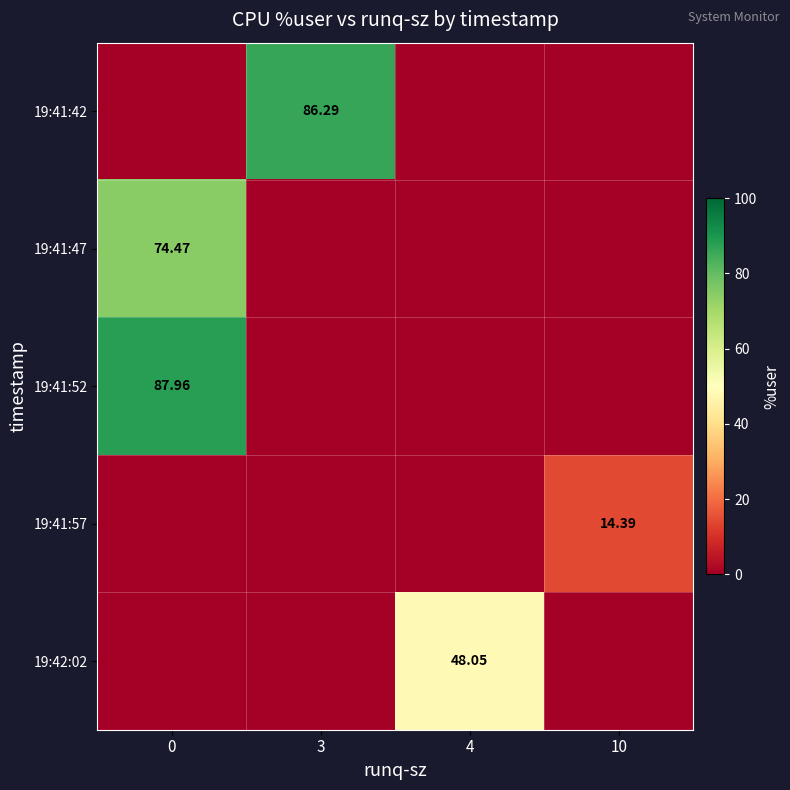

At how many categories does at least one series exceed 1?

4